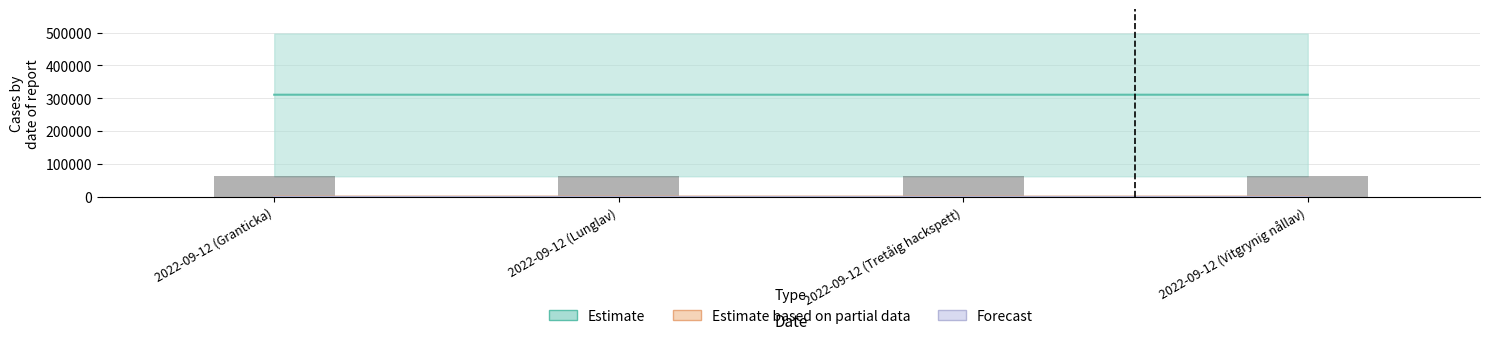

The Estimate series shows 411720.1 at 2022-09-12 (Tretåig hackspett). True or false?

False